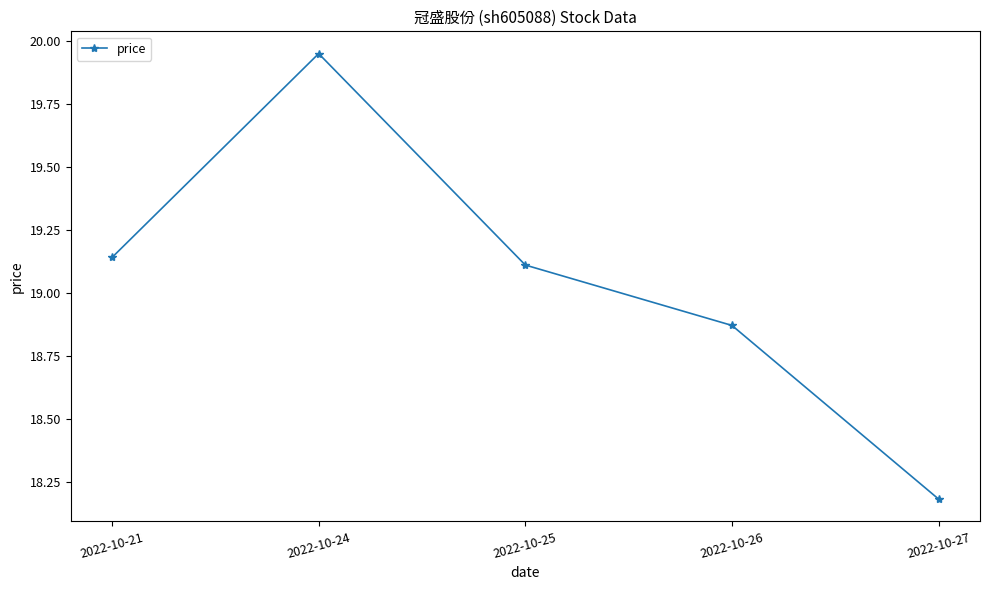

Is it true that the value at 2022-10-21 is 28.1?

False